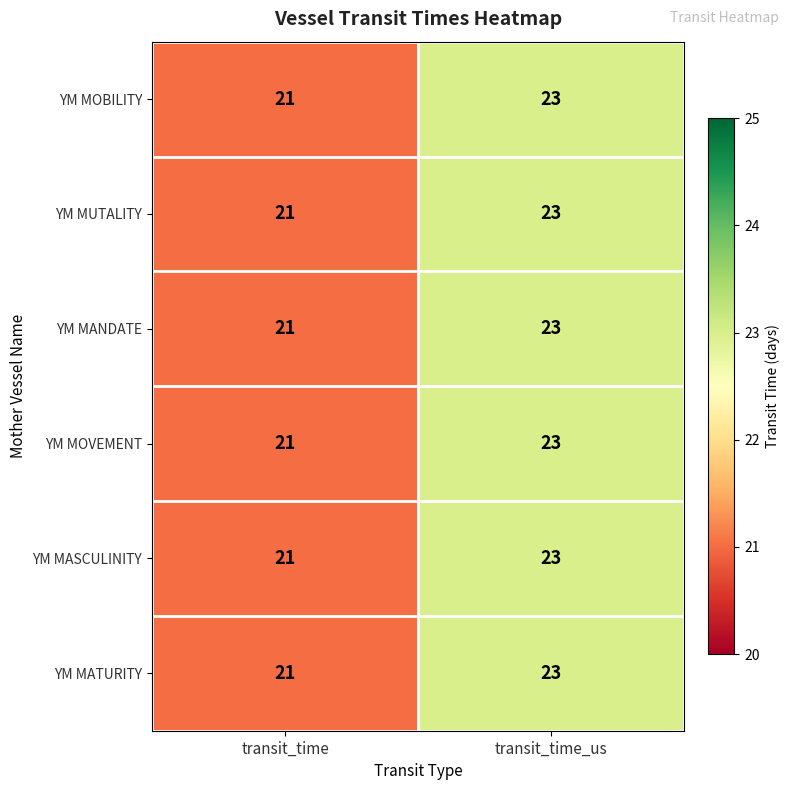

What is the total value across all series at transit_time_us?

138